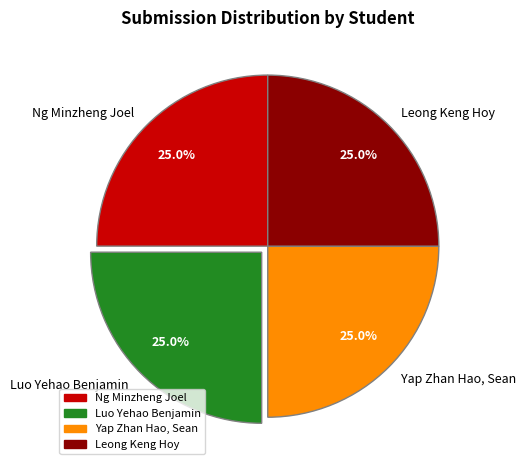

Is there a majority slice in this chart?

No